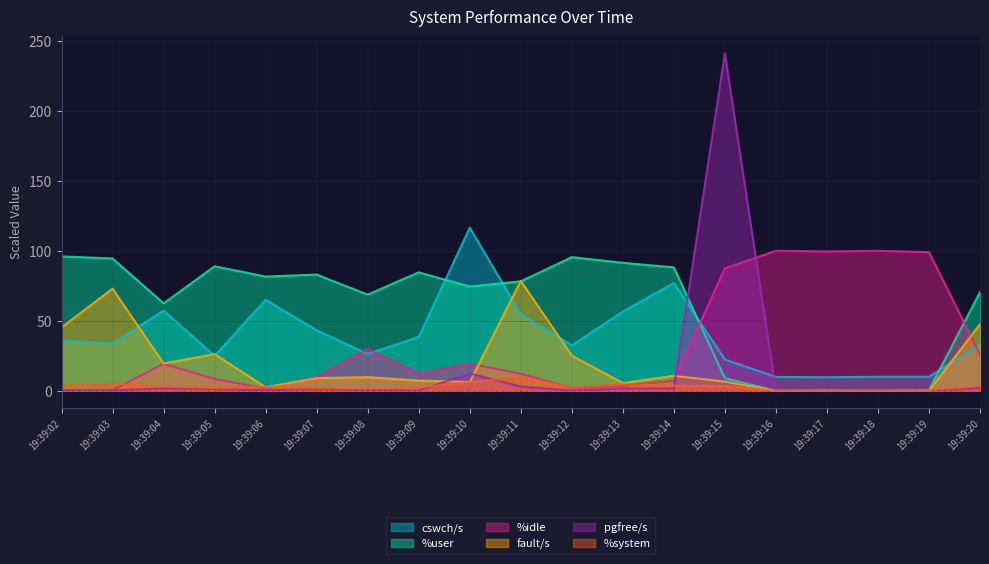

At which label does fault/s reach its minimum?

19:39:16